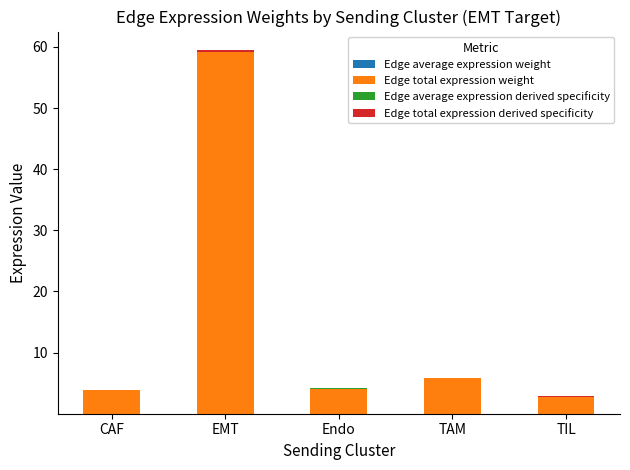

At which category is the sum across all series the highest?

EMT